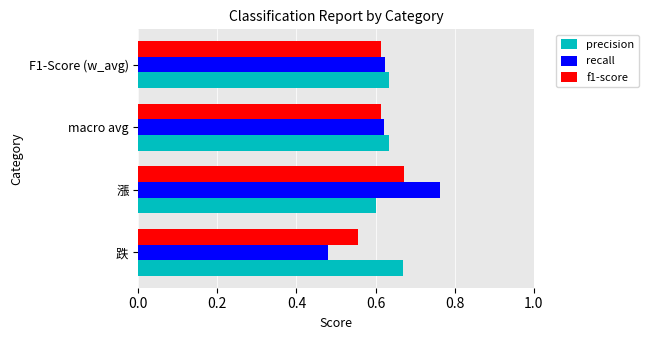

What is the difference between the maximum and minimum values in the f1-score series?

0.1